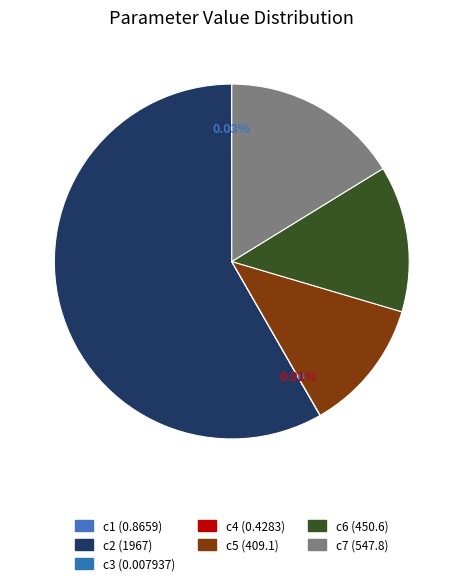

Do c6 and c1 together represent more than half of the pie?

No